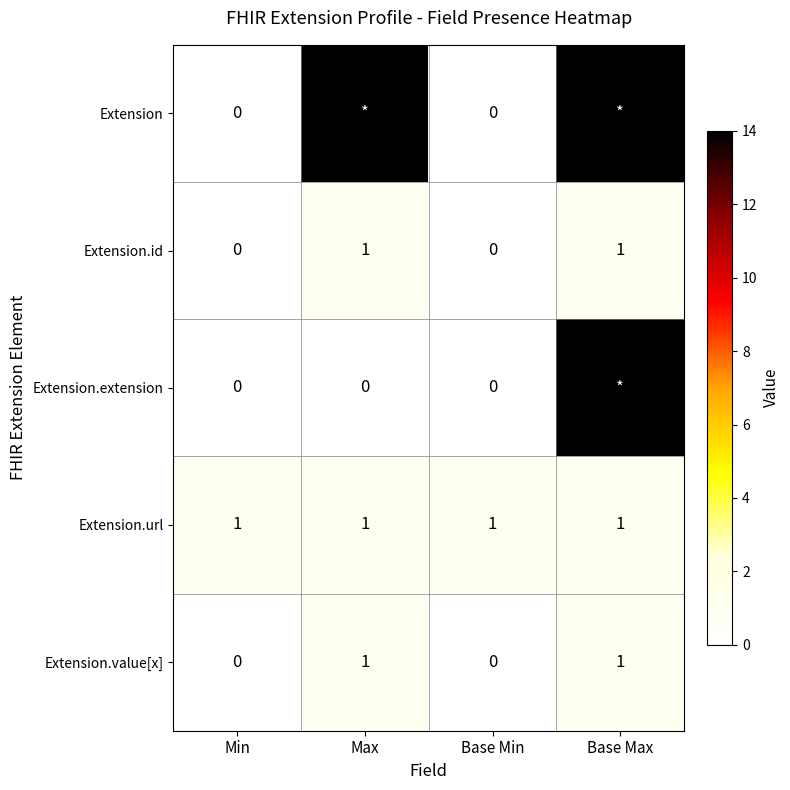

What is the highest value of the Extension series?

99